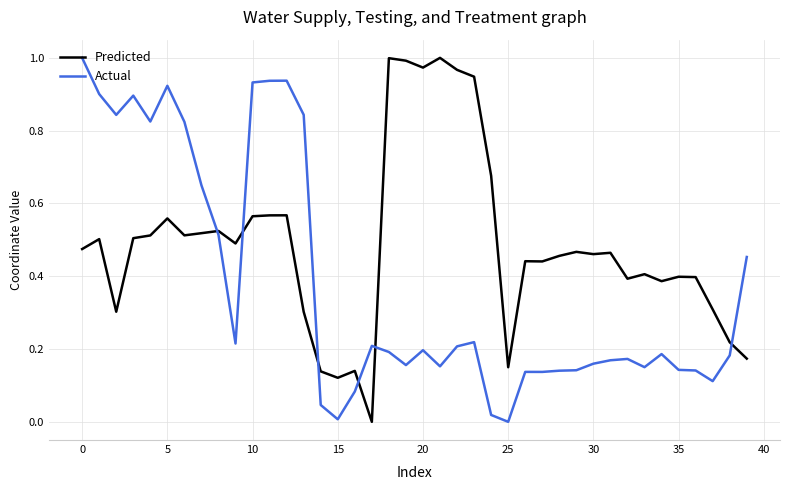

How many lines are shown in the chart?

2